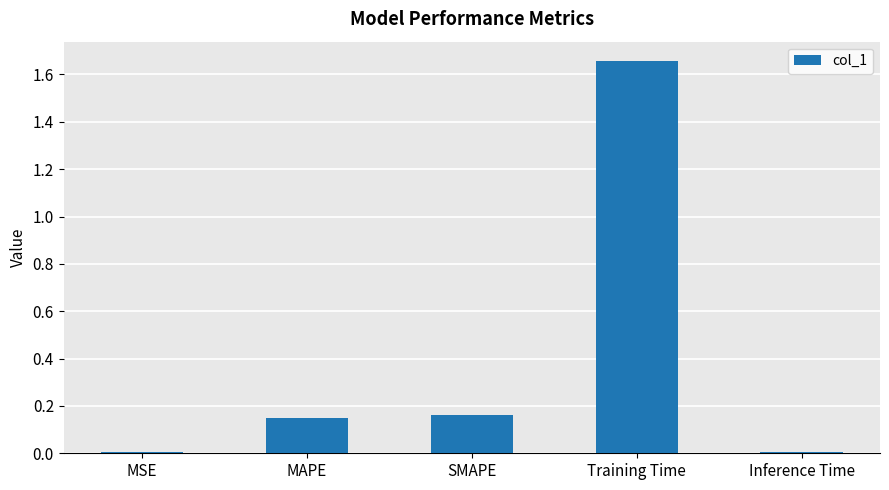

What is the sum of the values at Training Time and MAPE?

1.8